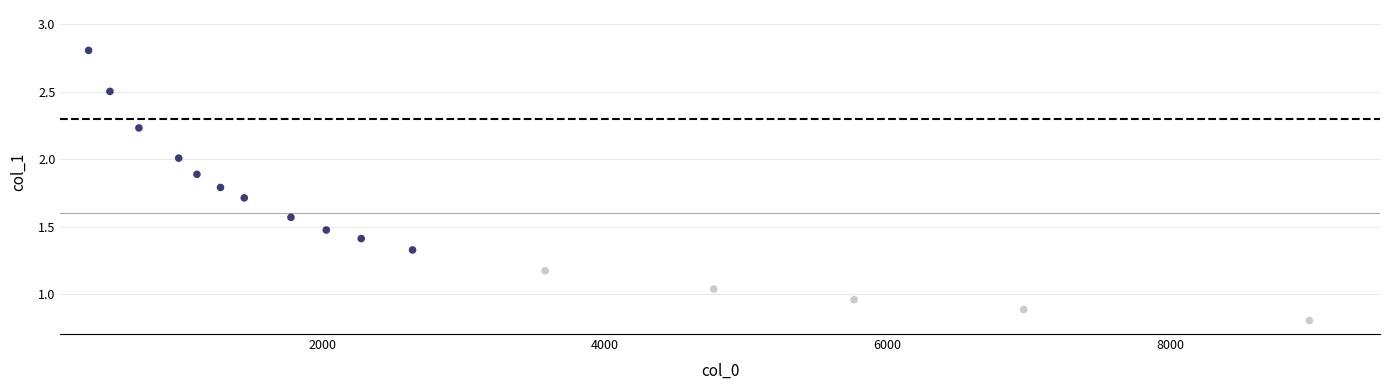

What is the range of X values (max minus min)?

8639.9